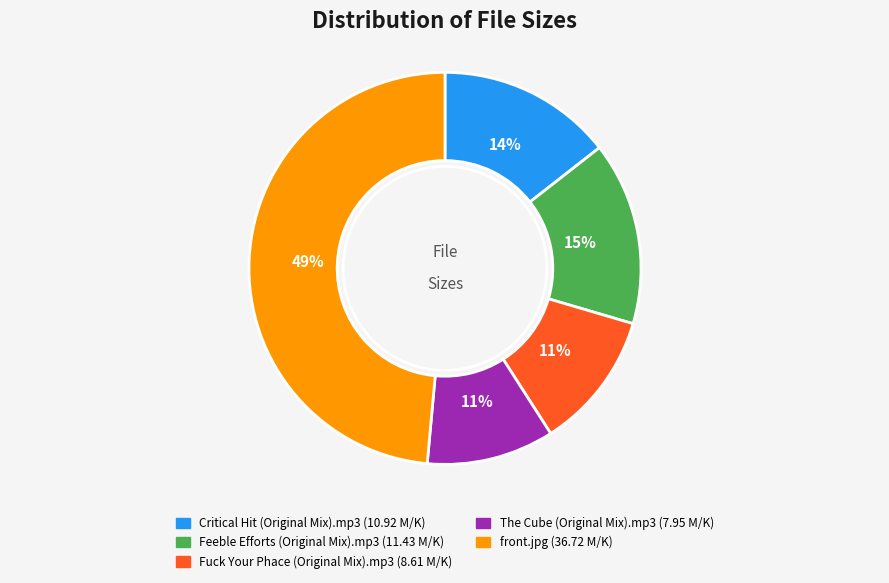

Combined, do Fuck Your Phace (Original Mix).mp3 and Critical Hit (Original Mix).mp3 account for over 50%?

No